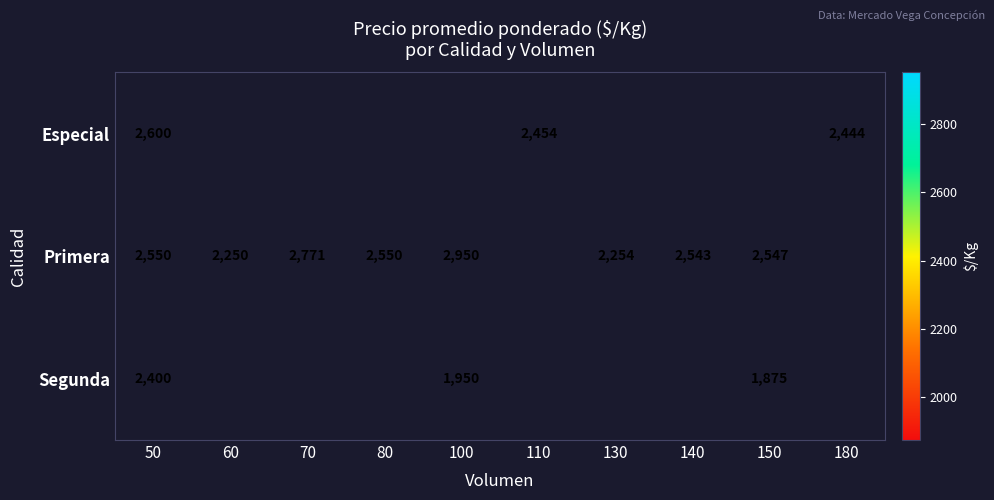

Is it true that Primera equals 2250 at 60?

True